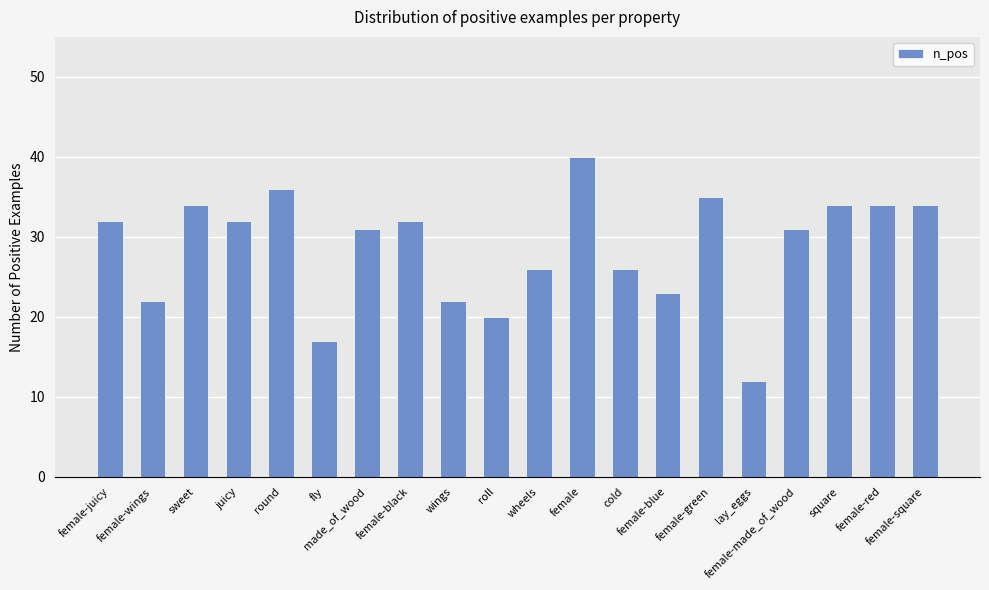

How many bars are there in total?

20